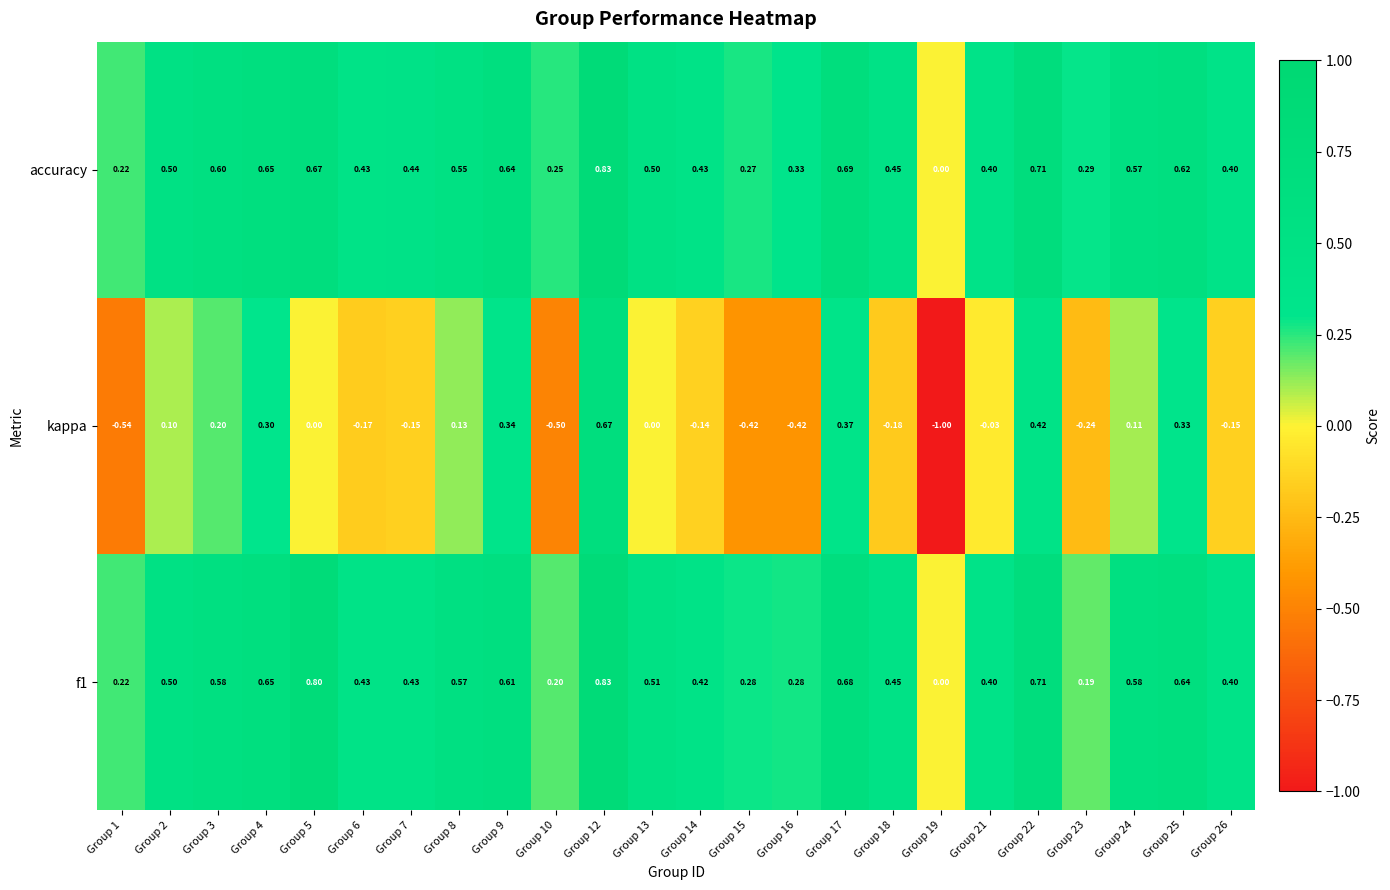

Is the value of accuracy at Group 4 greater than the value of kappa at Group 17?

Yes